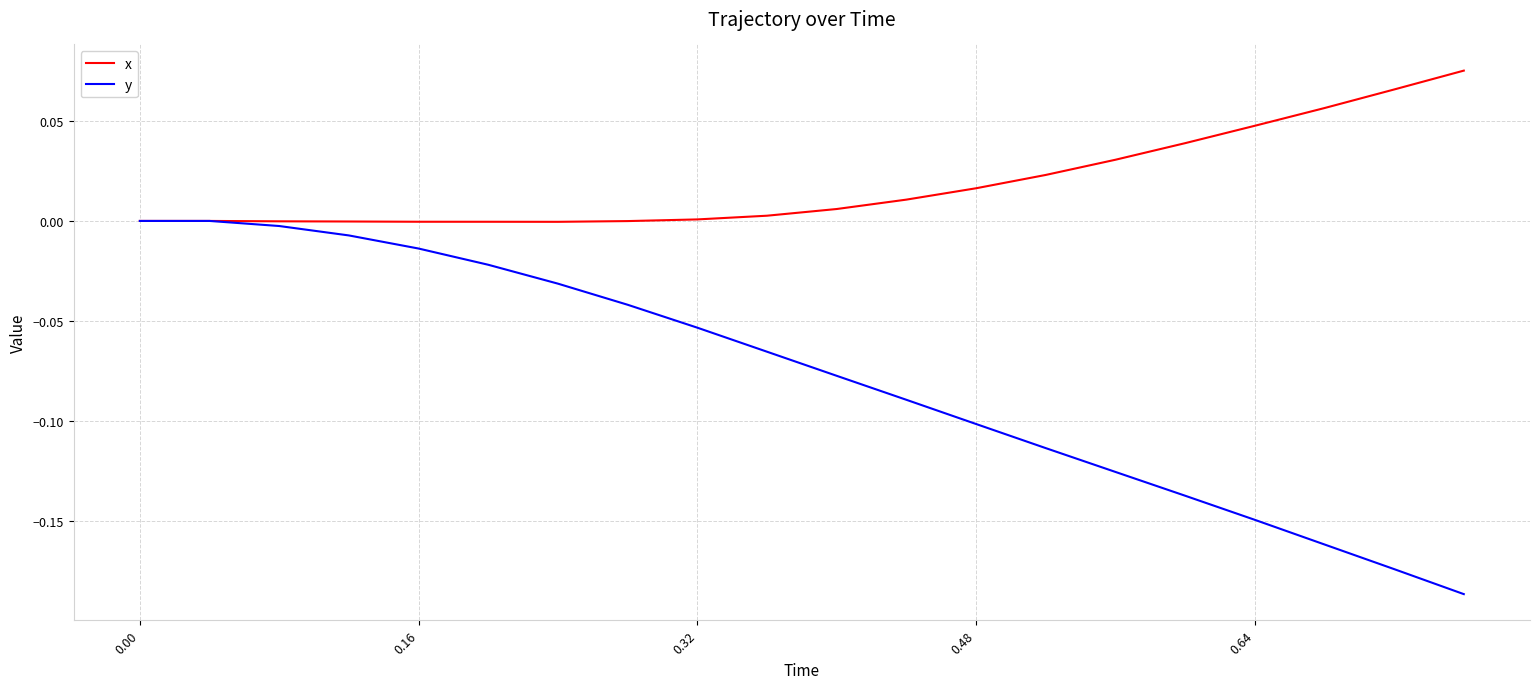

Which series has the widest spread of values?

y